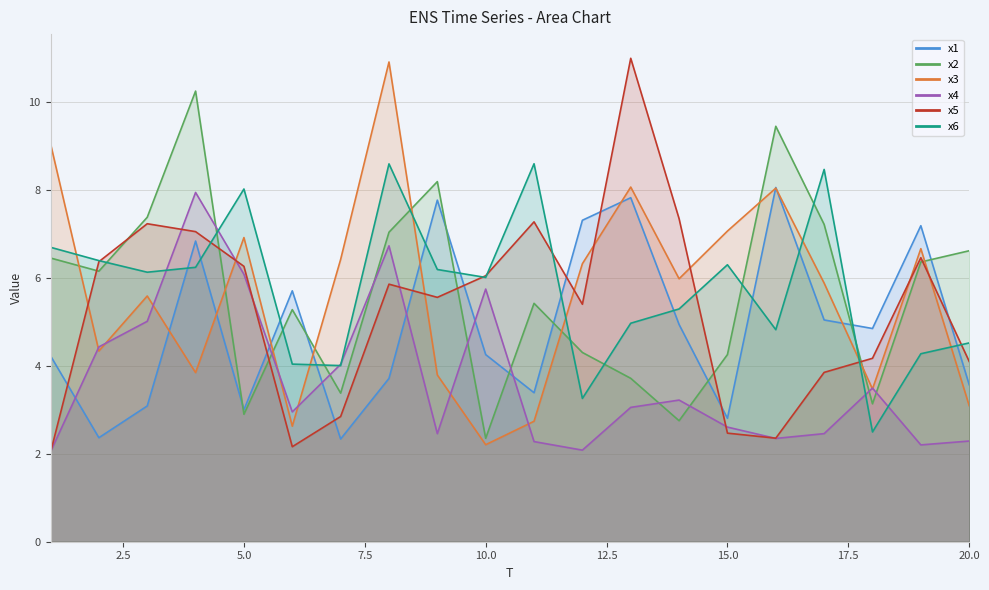

List the series in order of their peak value, lowest first.

x4, x1, x6, x2, x3, x5